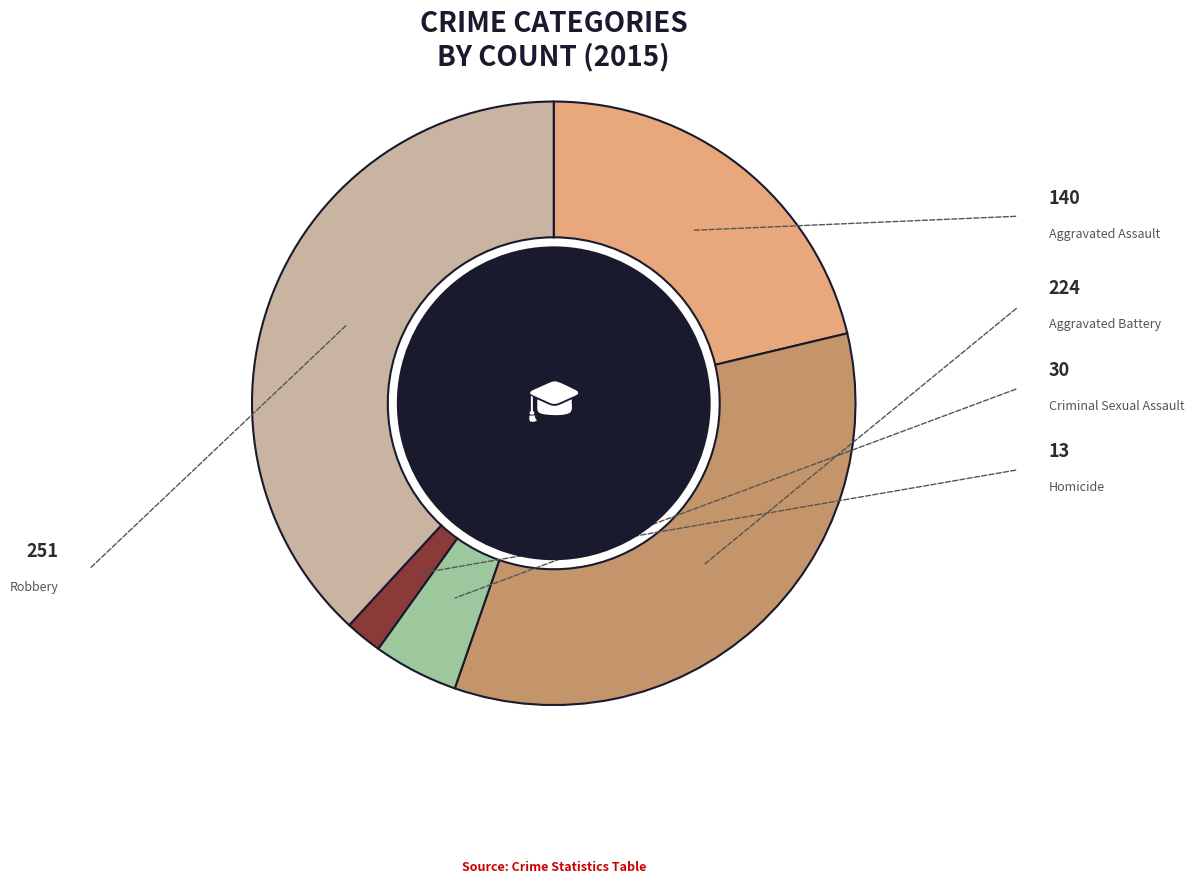

What is the total percentage of Aggravated Battery and Homicide?

36.0%